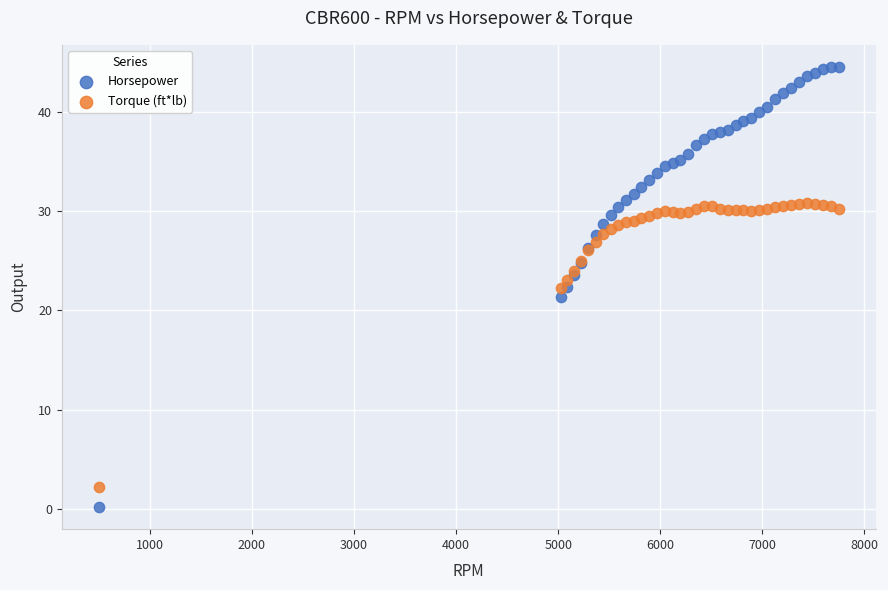

In the Torque (ft*lb) series, what Y value is closest to 16?

22.3